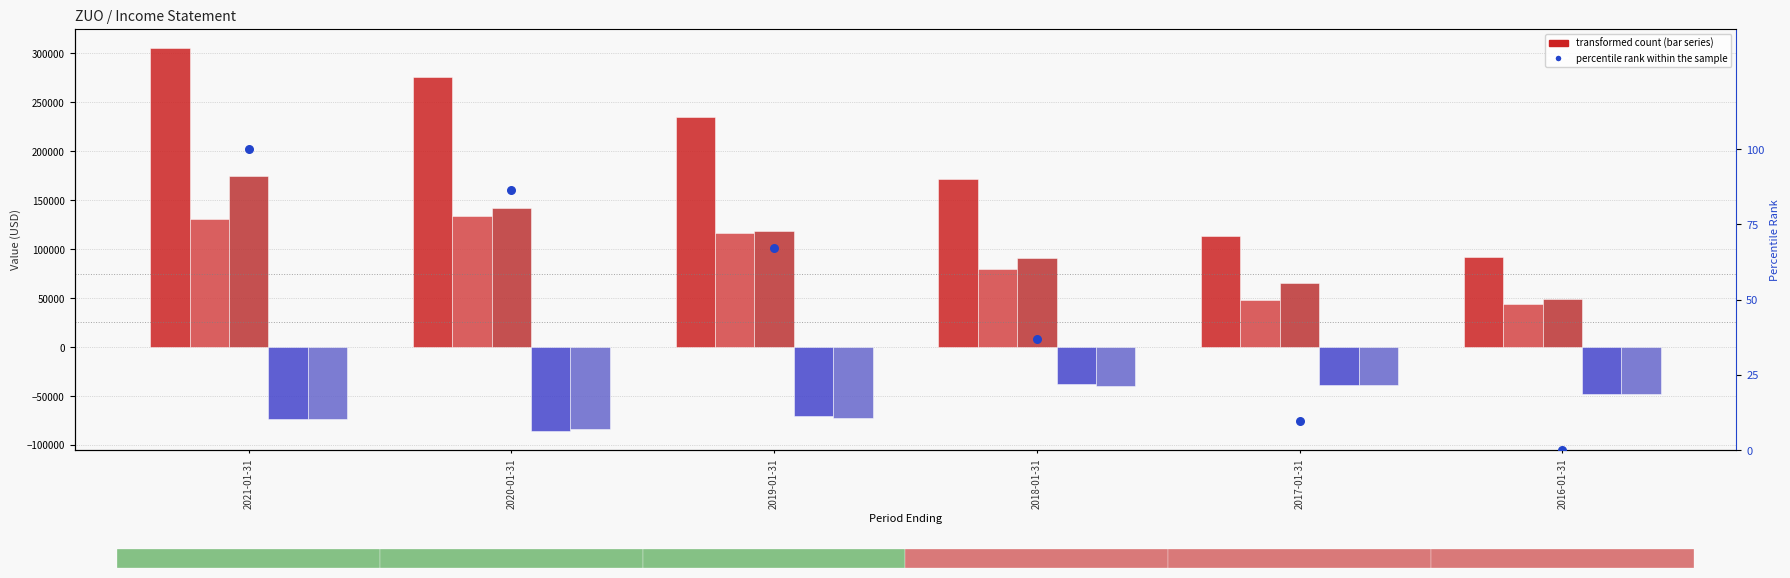

At which category is the sum across all series the highest?

2021-01-31